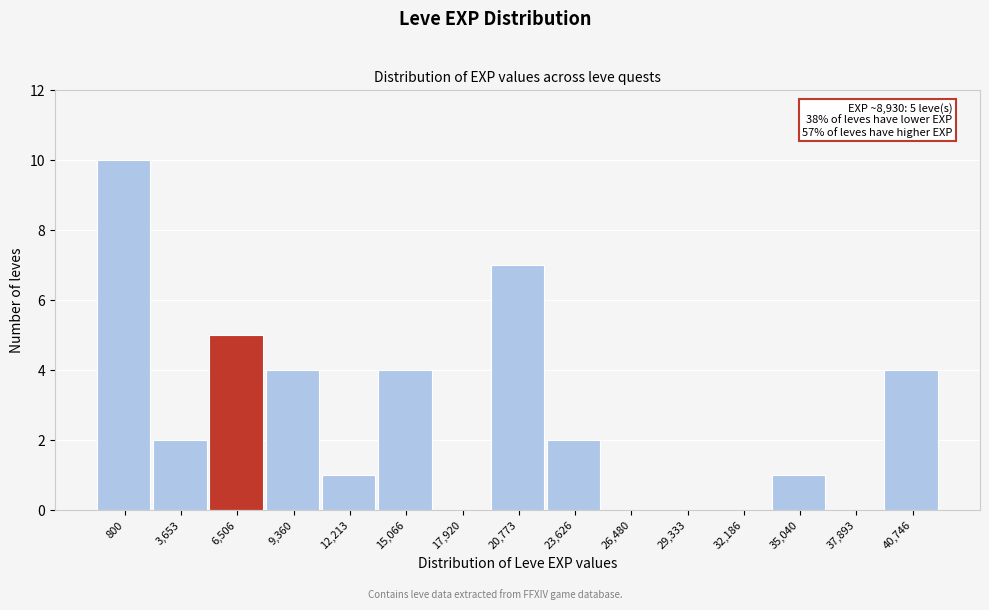

Reading left to right, transcribe all the data shown in this chart.

800=10	3,653=2	6,506=5	9,360=4	12,213=1	15,066=4	17,920=0	20,773=7	23,626=2	26,480=0	29,333=0	32,186=0	35,040=1	37,893=0	40,746=4